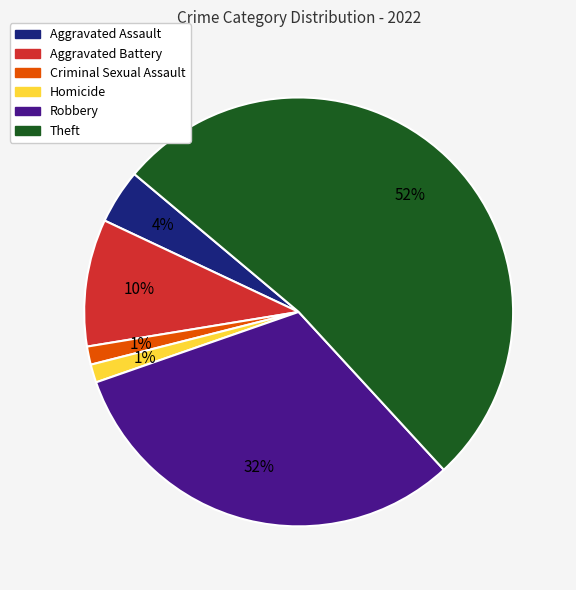

Does any single category account for the majority?

Yes